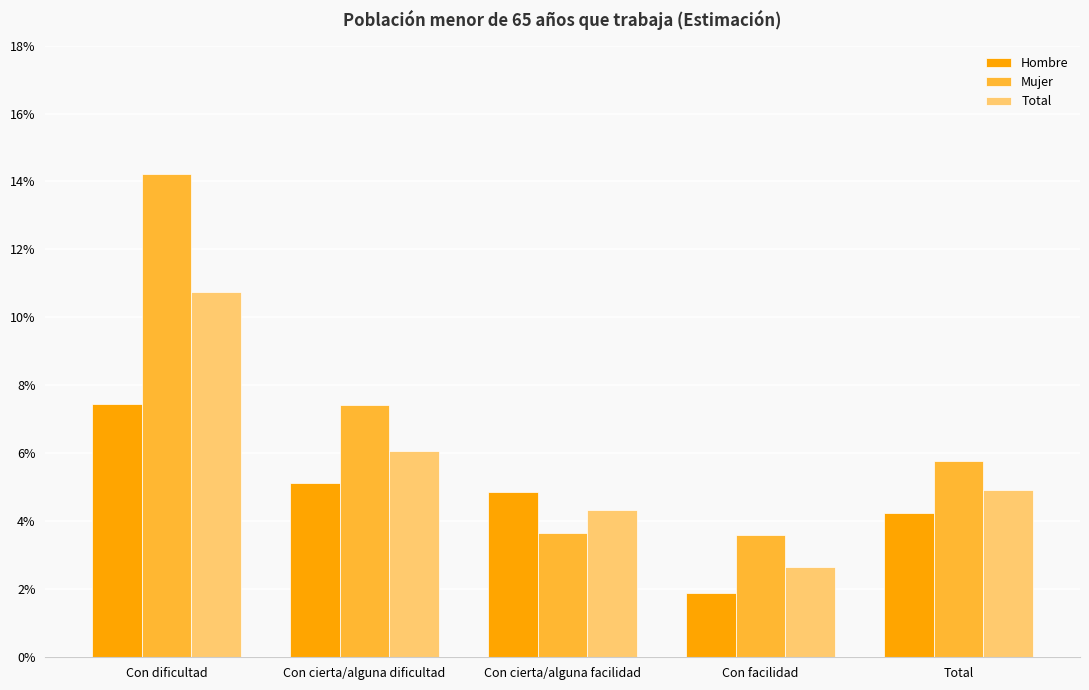

Reading right to left, what are all the values shown in this chart?

Hombre: Total=0.0	Con facilidad=0.0	Con cierta/alguna facilidad=0.0	Con cierta/alguna dificultad=0.1	Con dificultad=0.1
Mujer: Total=0.1	Con facilidad=0.0	Con cierta/alguna facilidad=0.0	Con cierta/alguna dificultad=0.1	Con dificultad=0.1
Total: Total=0.0	Con facilidad=0.0	Con cierta/alguna facilidad=0.0	Con cierta/alguna dificultad=0.1	Con dificultad=0.1